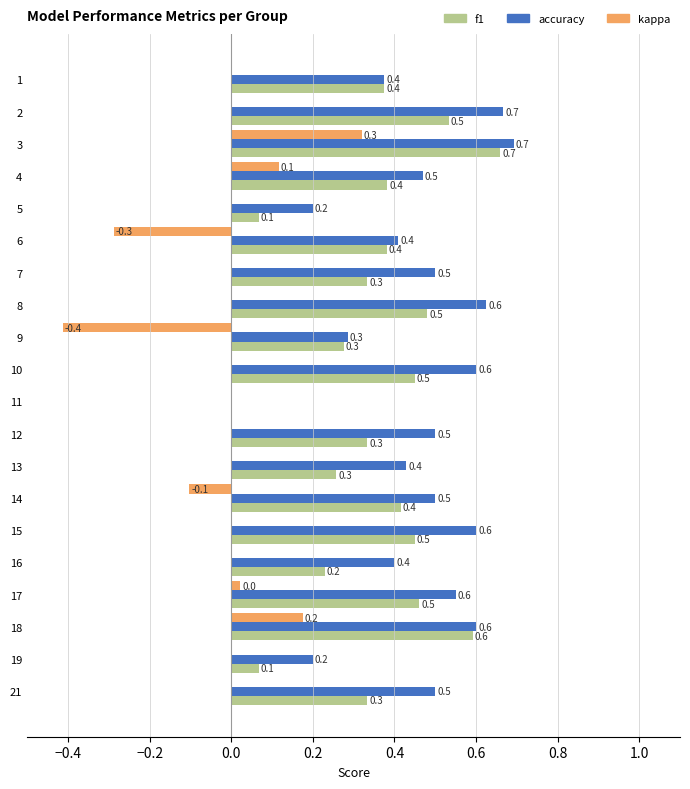

Is it true that kappa equals 0.3 at 7?

False